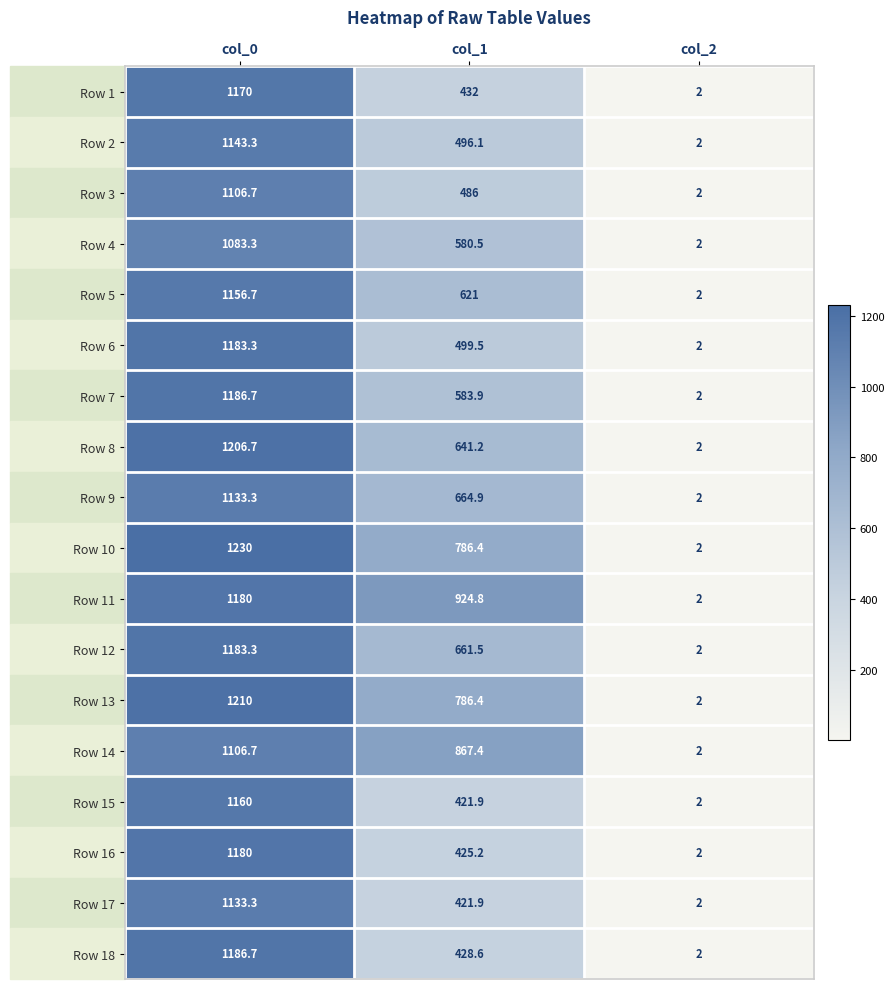

At how many categories does at least one series exceed 732?

2